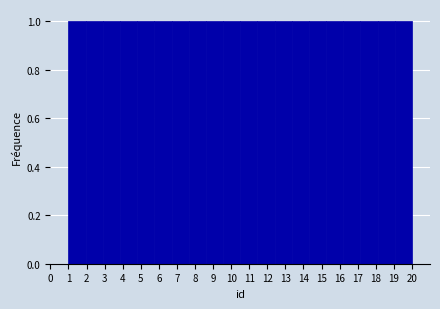

Reading left to right, list every bar in this chart as the range it spans on the x-axis followed by its height. Neither the bar edges nor the heights are printed on the chart, so give them approximately, as read against the axes.

1.00 to 1.95: 1
1.95 to 2.90: 1
2.90 to 3.85: 1
3.85 to 4.80: 1
4.80 to 5.75: 1
5.75 to 6.70: 1
6.70 to 7.65: 1
7.65 to 8.60: 1
8.60 to 9.55: 1
9.55 to 10.50: 1
10.50 to 11.45: 1
11.45 to 12.40: 1
12.40 to 13.35: 1
13.35 to 14.30: 1
14.30 to 15.25: 1
15.25 to 16.20: 1
16.20 to 17.15: 1
17.15 to 18.10: 1
18.10 to 19.05: 1
19.05 to 20.00: 1